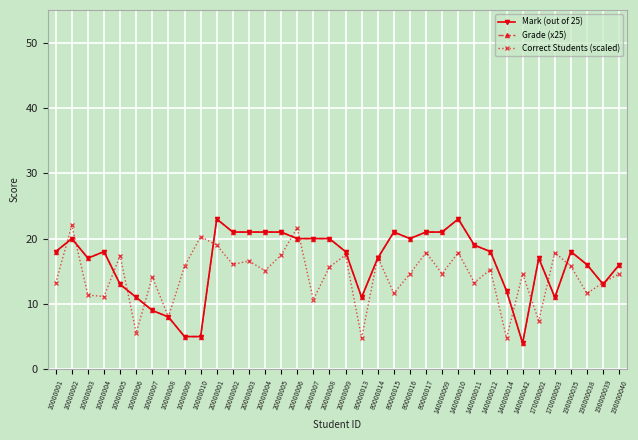

Where is Mark (out of 25) nearest to the value 13?

10000005